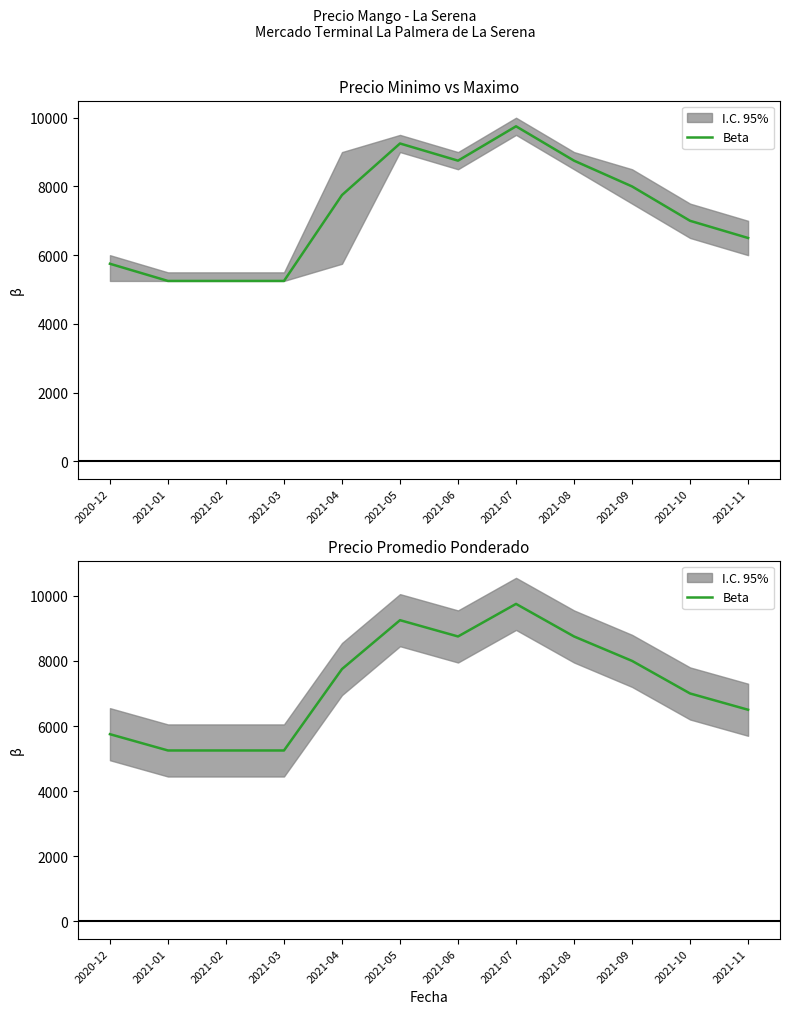

How many lines are shown in the chart?

1